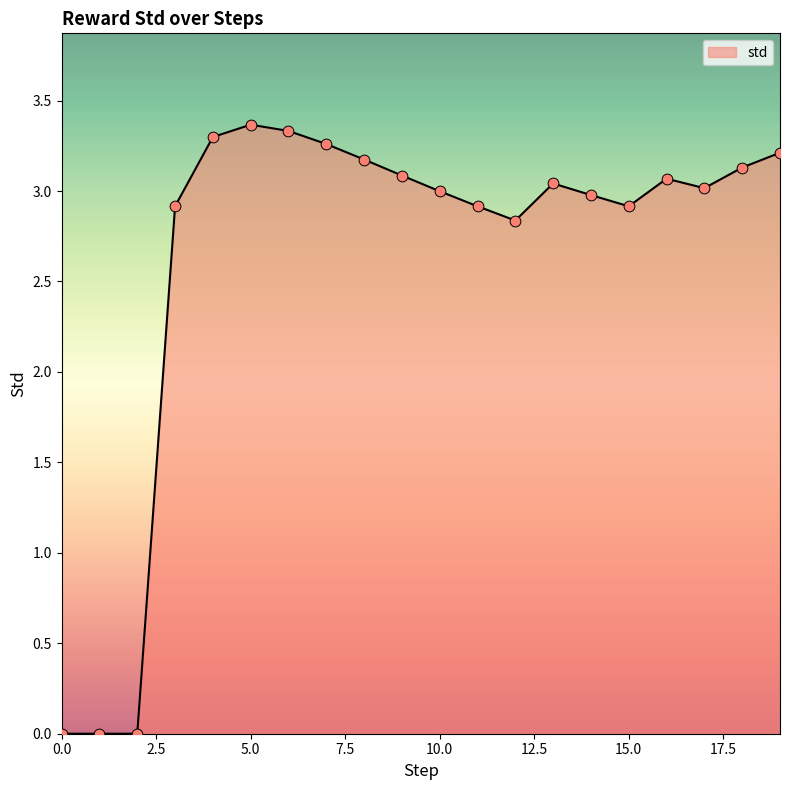

What is the difference between the maximum and minimum values?

3.4